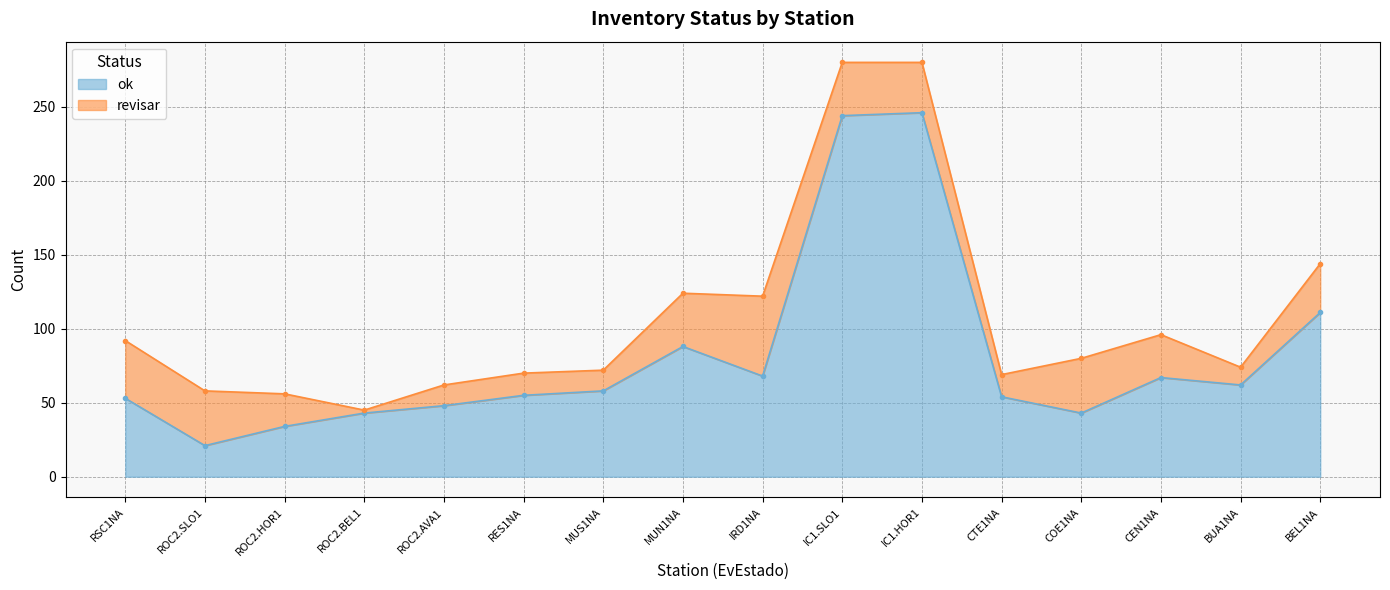

What is the difference between the second highest and second lowest values?

210